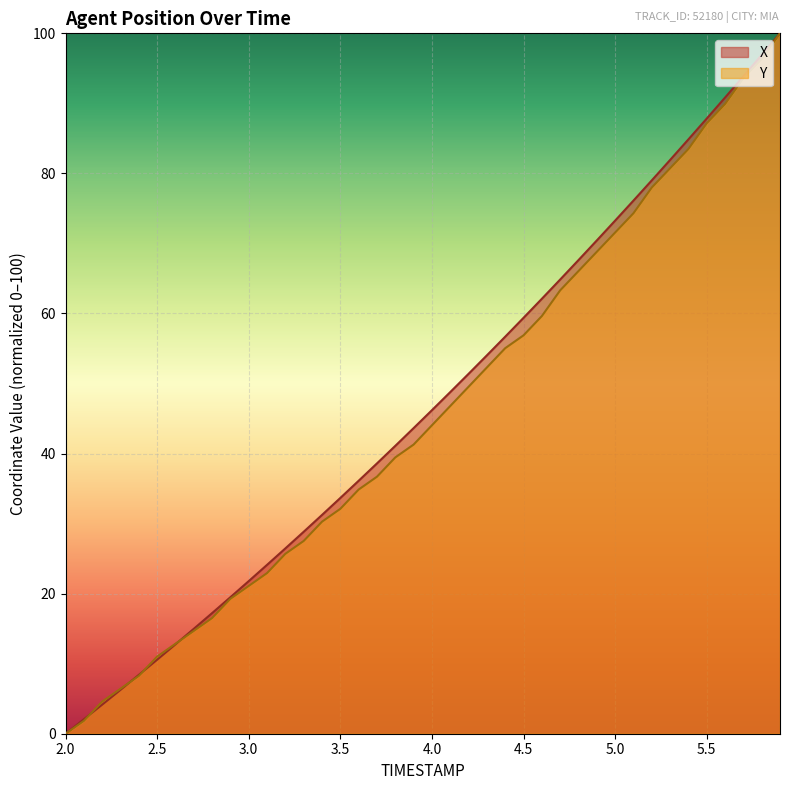

At how many categories does at least one series exceed 29?

26